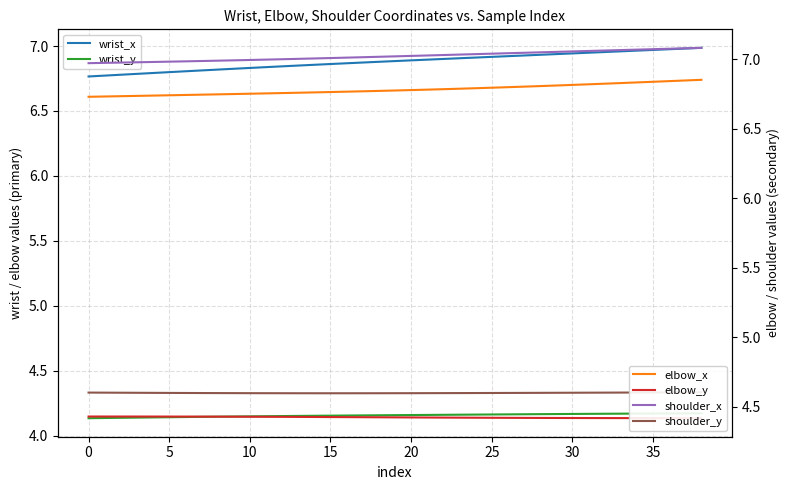

The value of shoulder_y at 22 is 4.6. True or false?

True